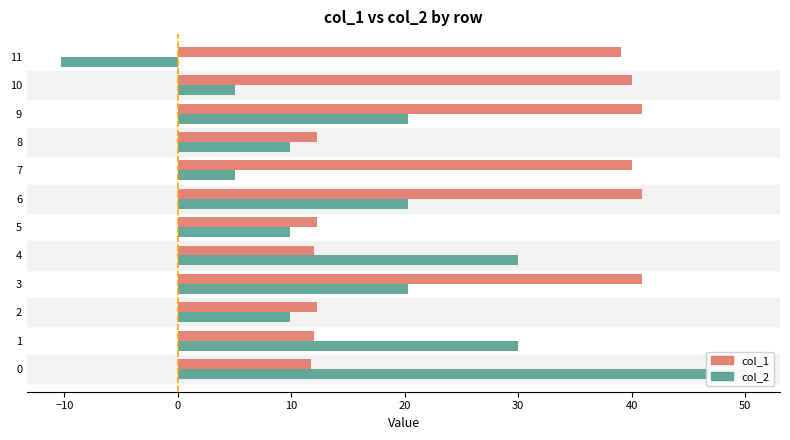

What is the average value of the col_2 series?

16.7